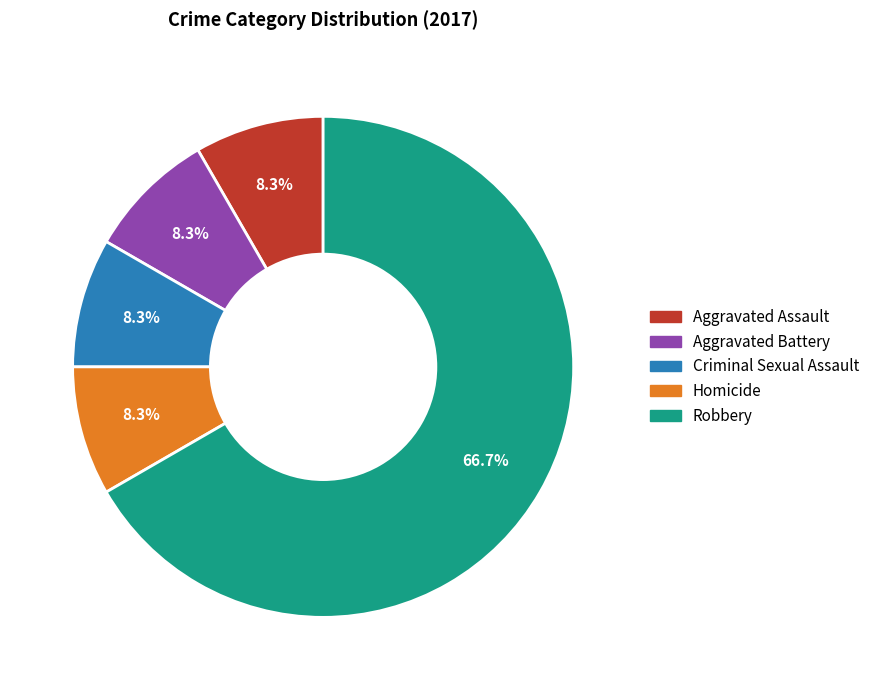

To the nearest percent, what portion does Aggravated Battery represent?

8%